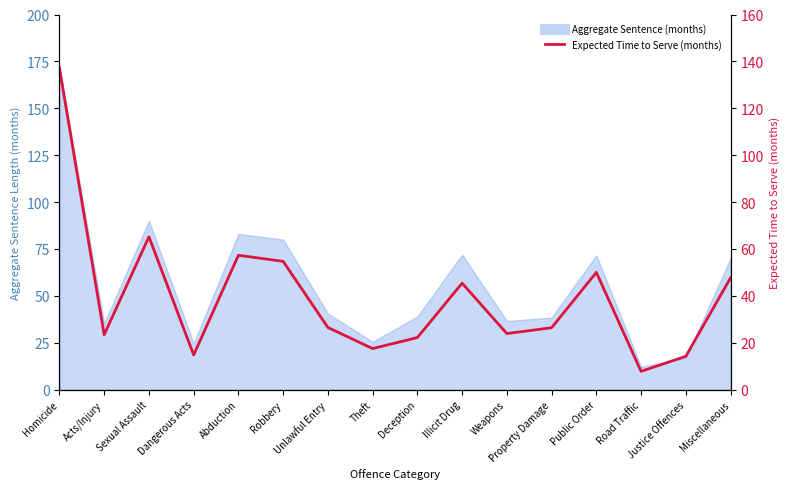

The chart shows a value of 5.7 at Justice Offences. True or false?

False